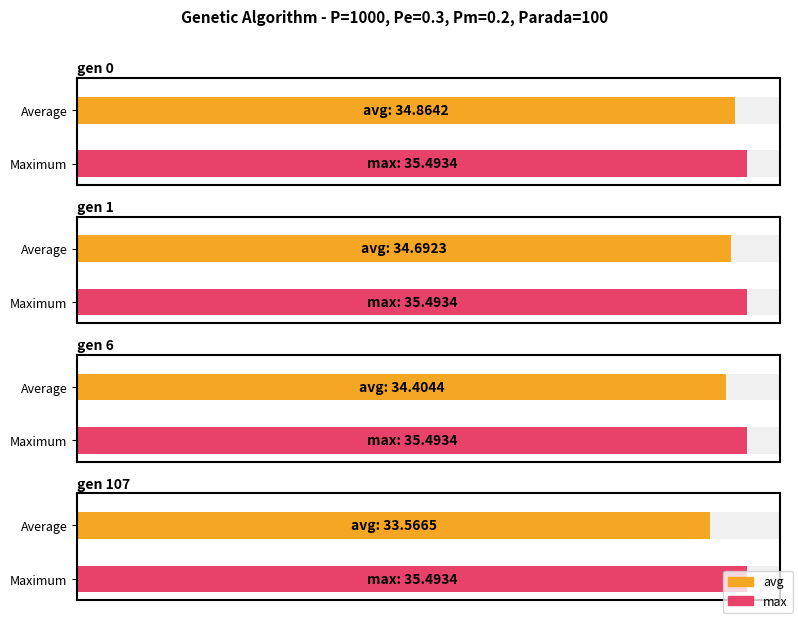

Are the bars horizontal?

Yes